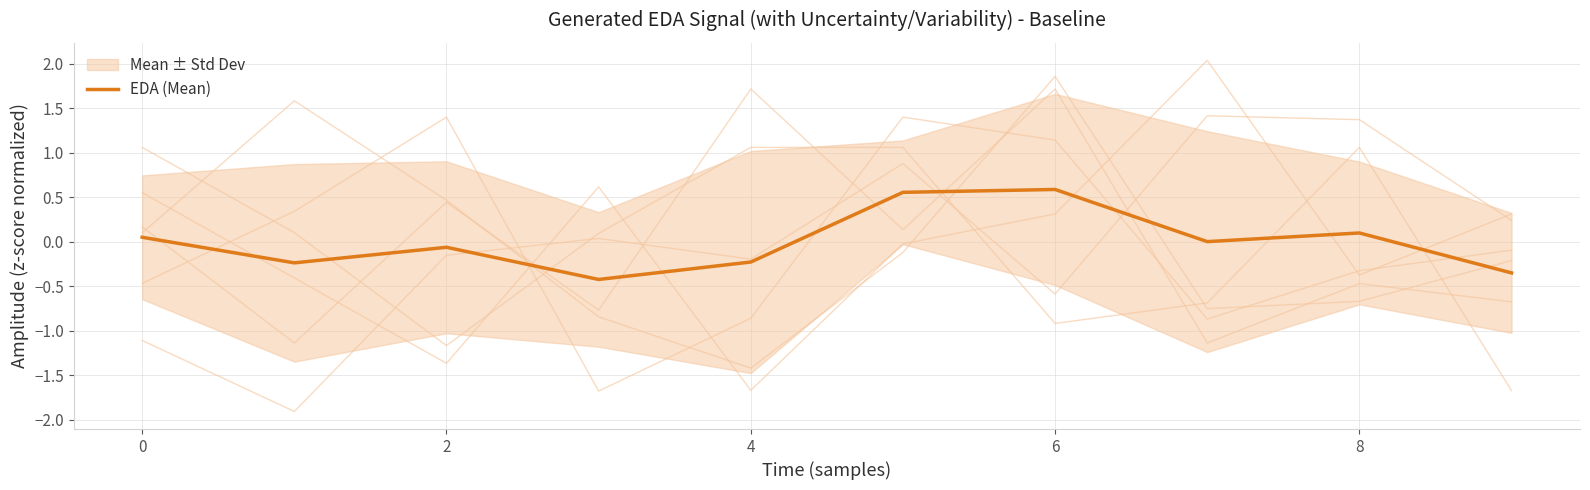

What is the difference between the second highest and minimum values?

1.0